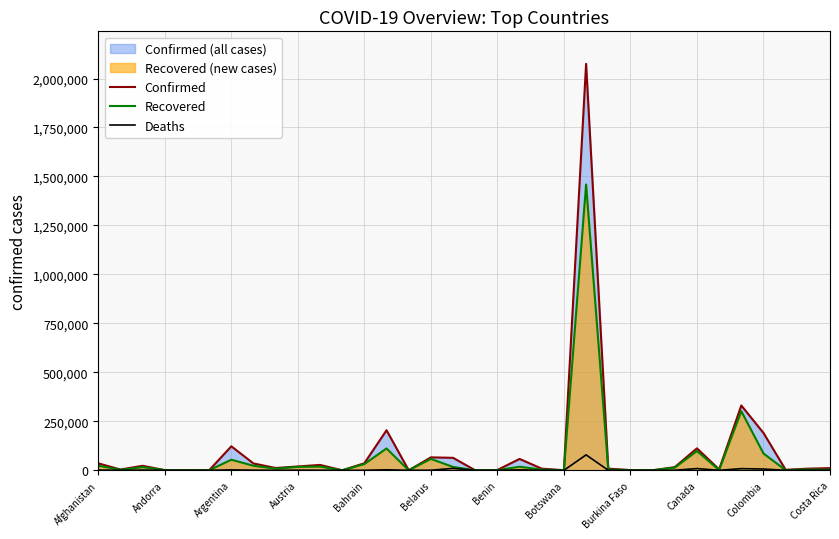

Is it true that Recovered equals 301794 at 29?

True